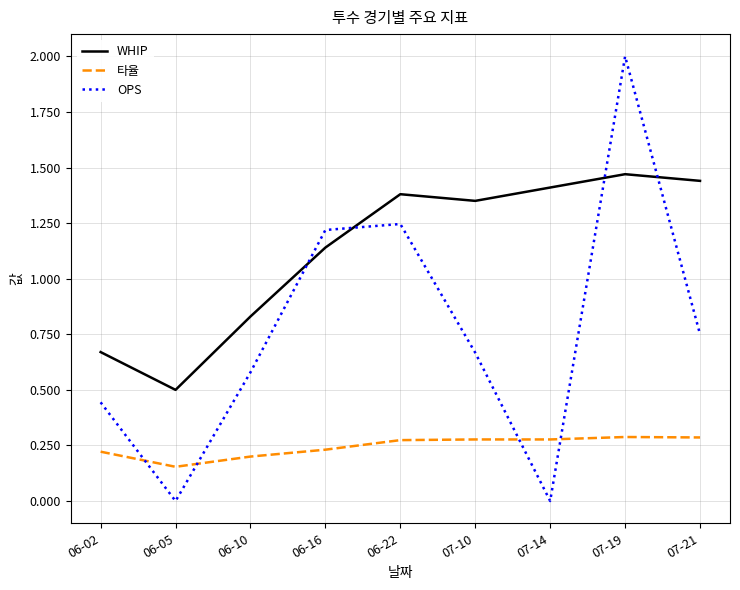

List the series in order of their peak value, lowest first.

타율, WHIP, OPS